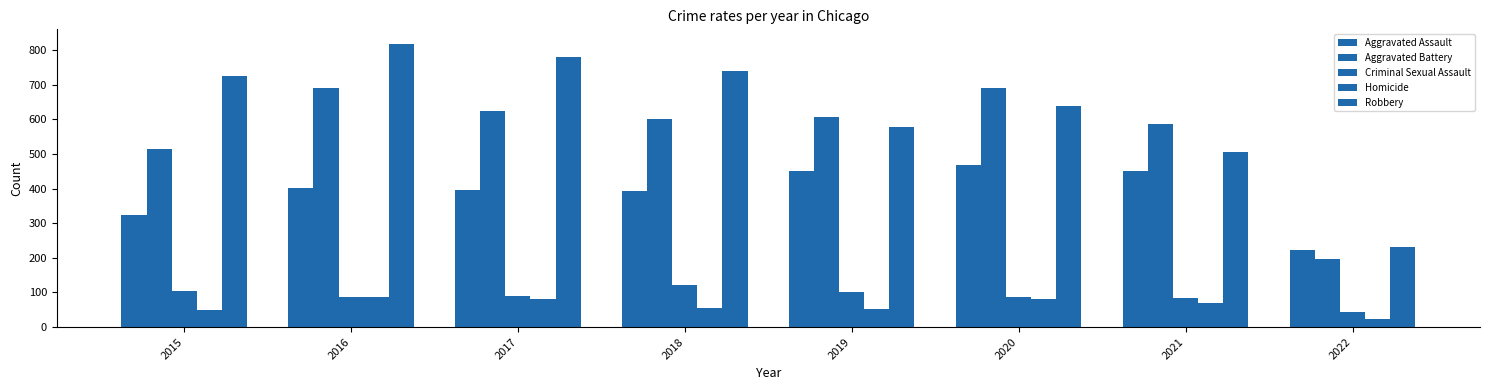

How many distinct data groups are displayed?

5